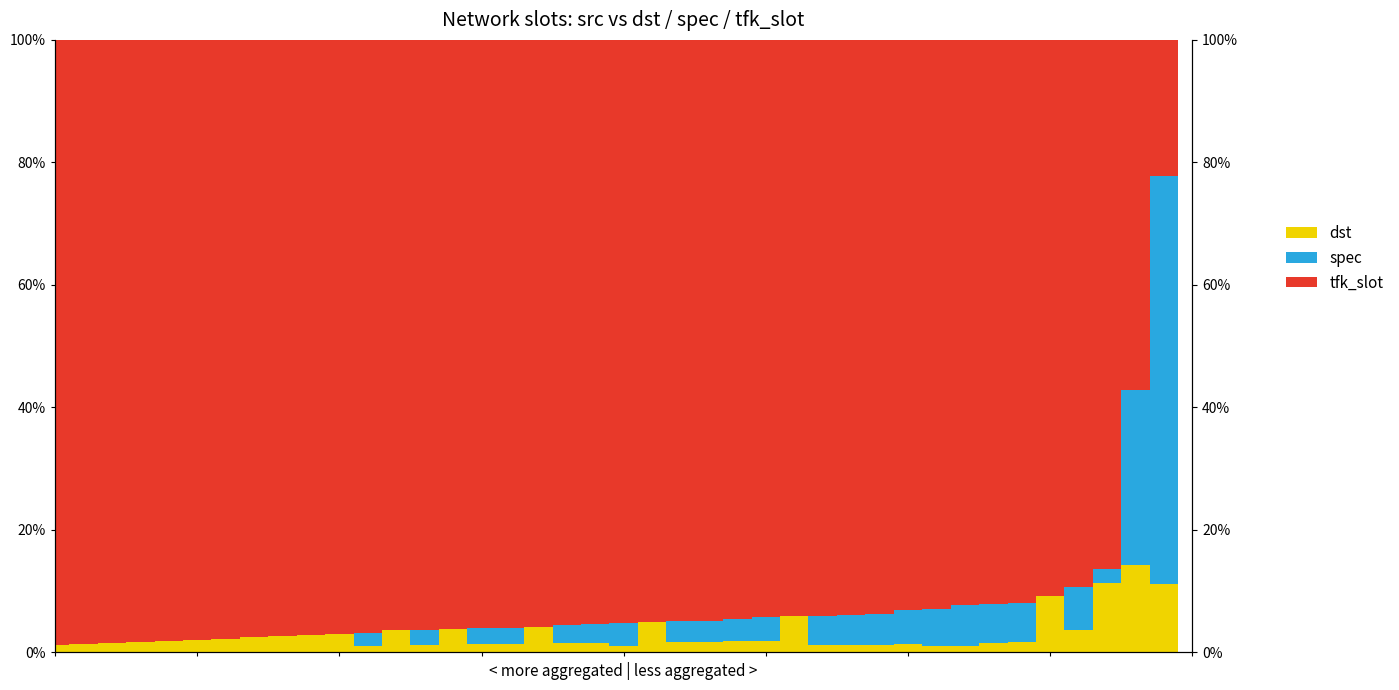

What are all the series names shown in the legend?

tfk_slot, spec, dst